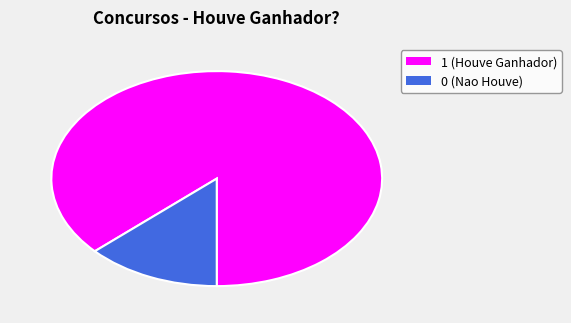

Is 0 the majority of the pie?

No